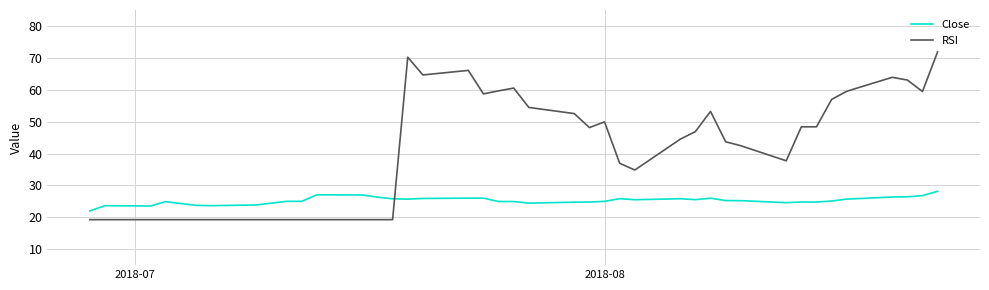

What is the sum of all Close values?

1010.3